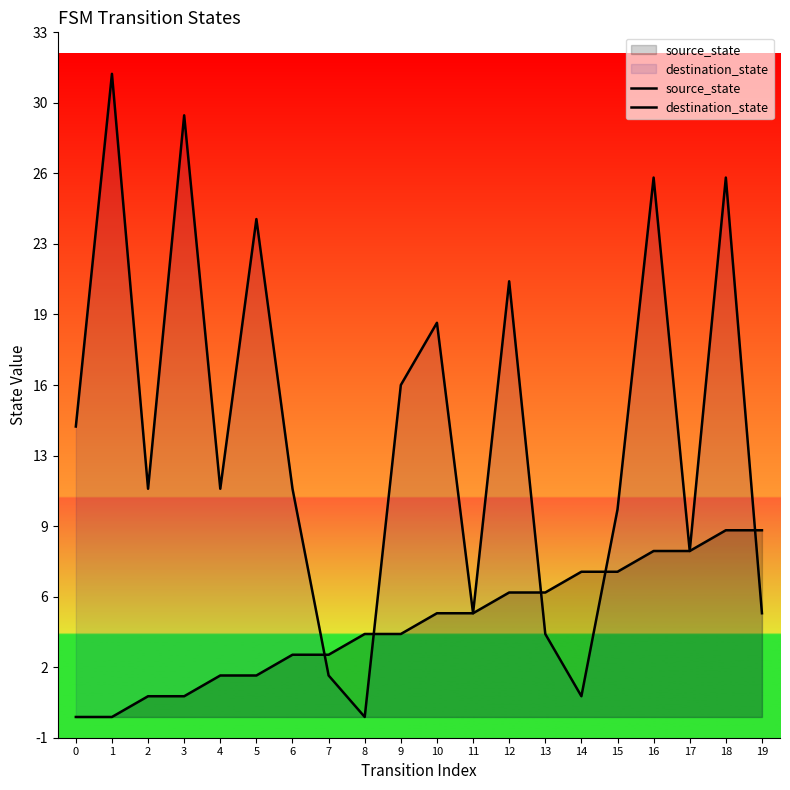

What is the sum of all destination_state values?

274